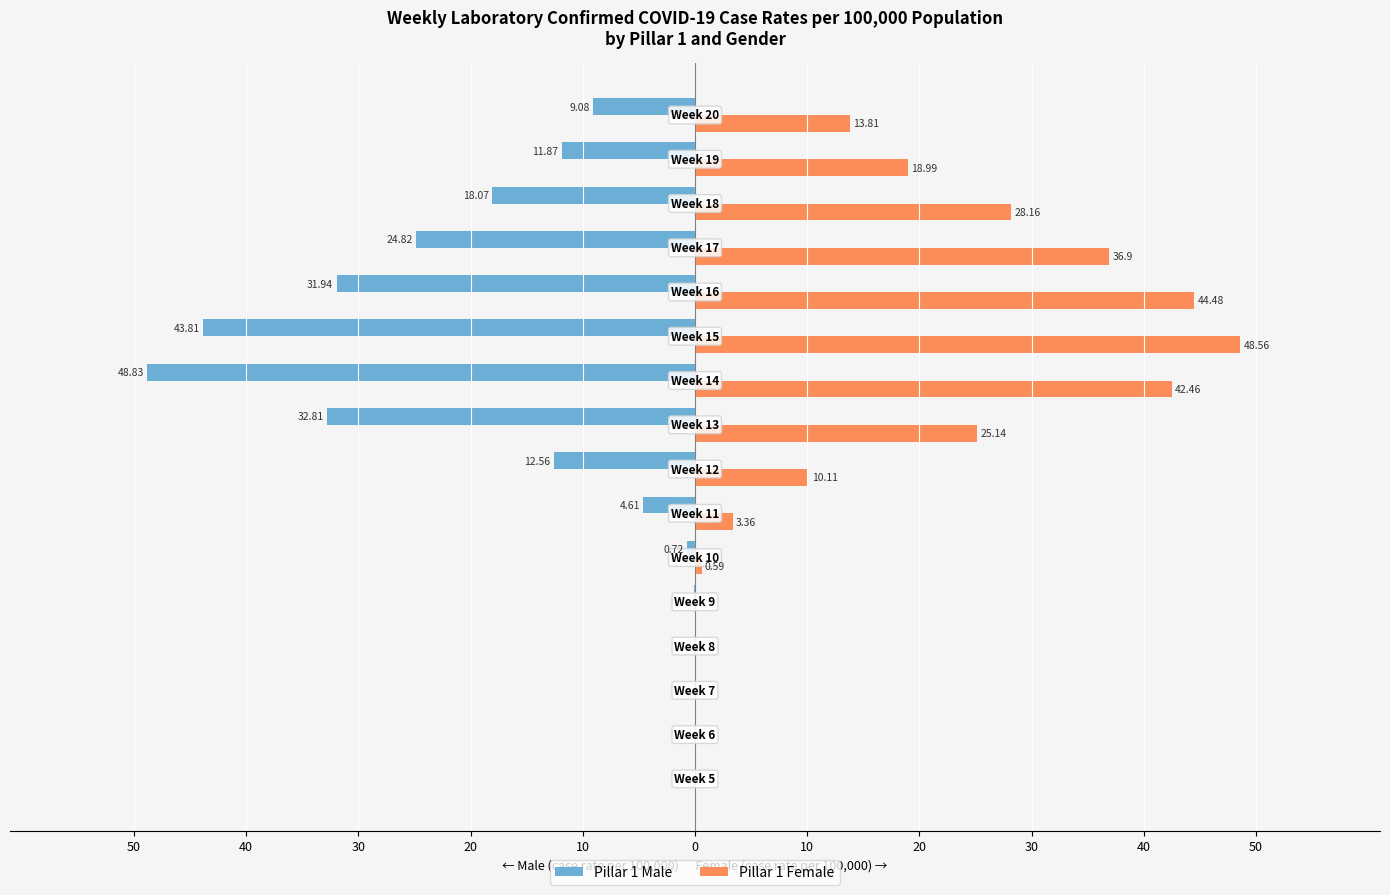

What are all the series names shown in the legend?

Pillar 1 Male, Pillar 1 Female